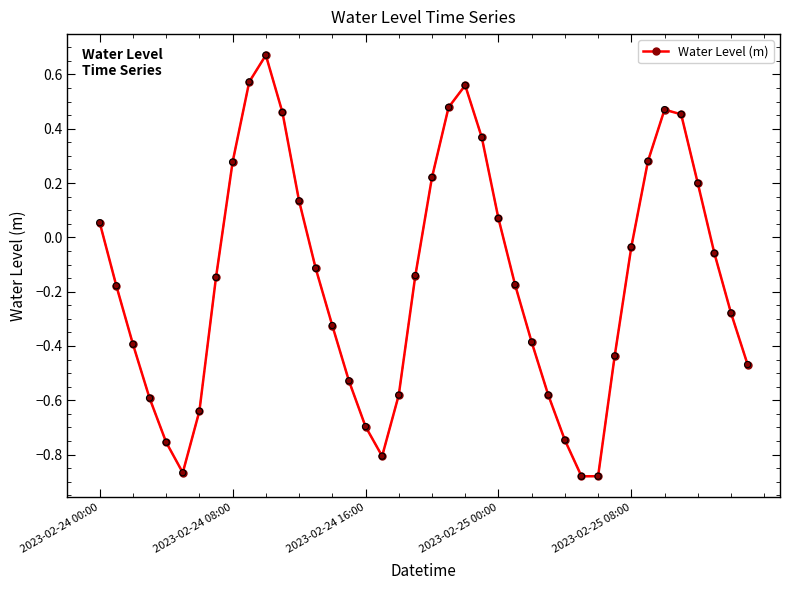

What is the difference between the second highest and second lowest values?

1.5